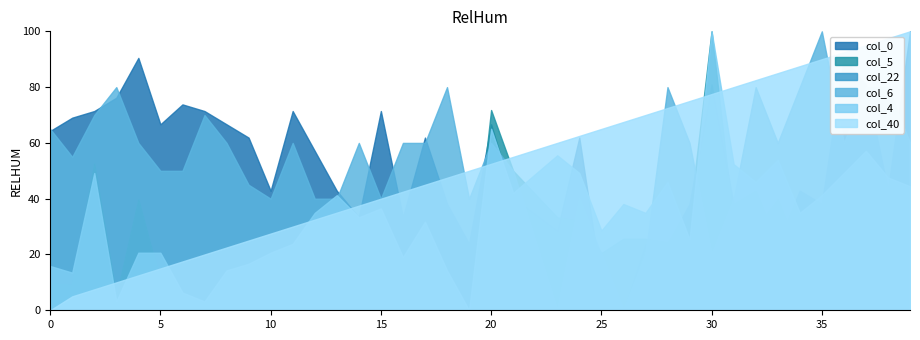

How many categories are shown in the chart?

40